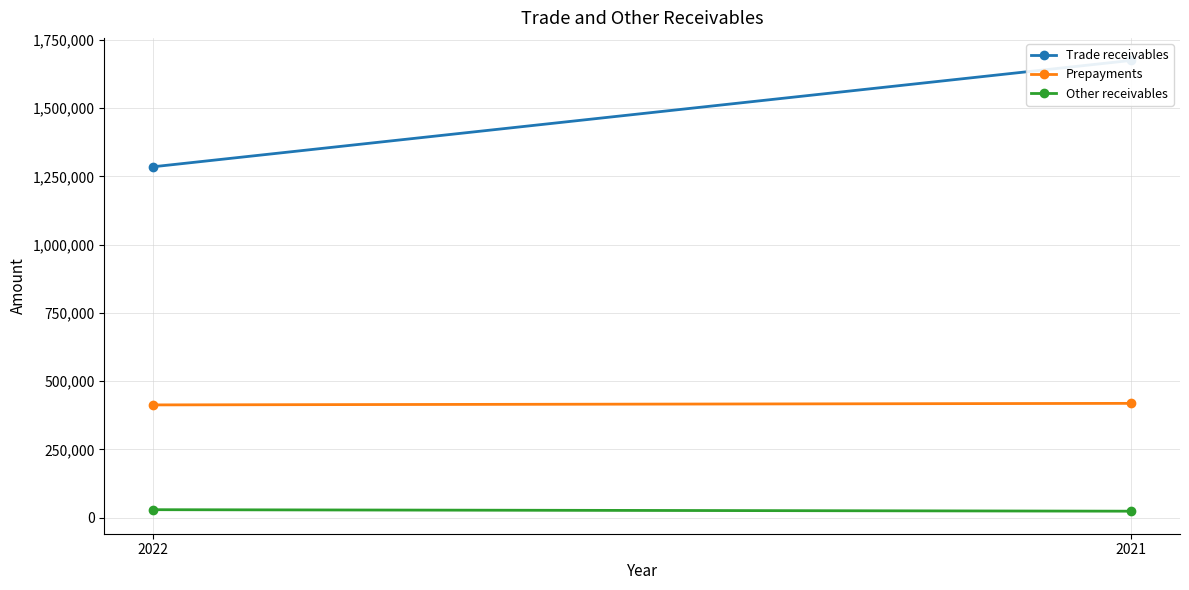

The value of Prepayments at 2022 is 661870. True or false?

False